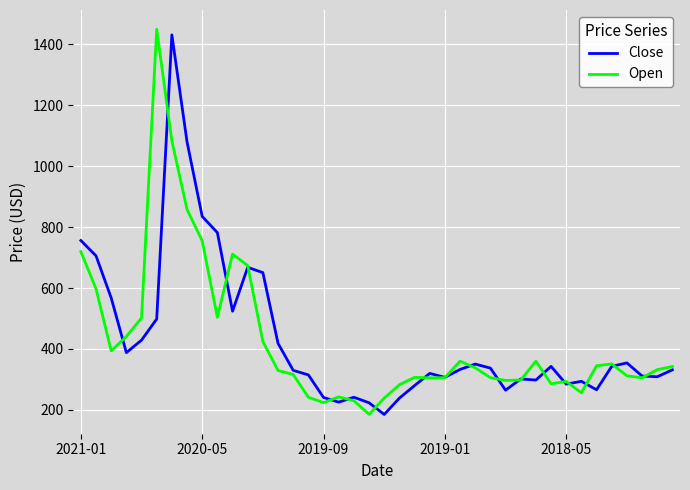

How many series are shown in this chart?

2